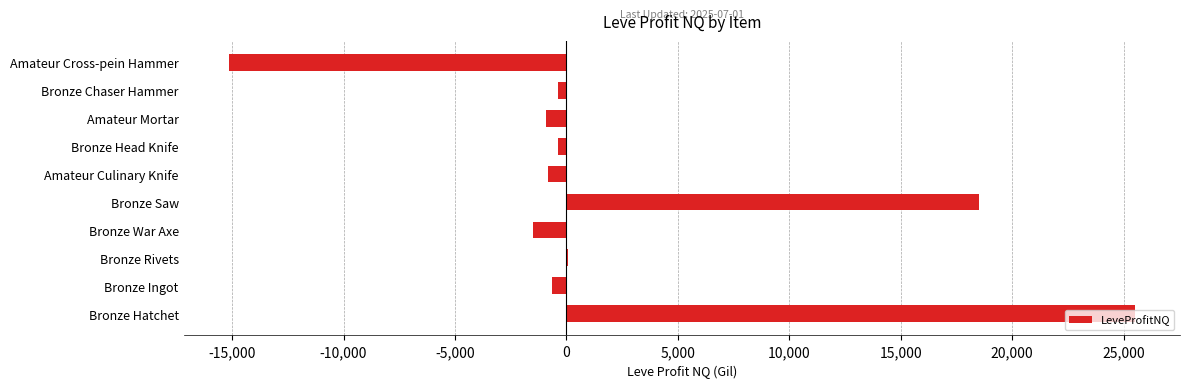

The value at Bronze Hatchet is 25500.0. True or false?

True